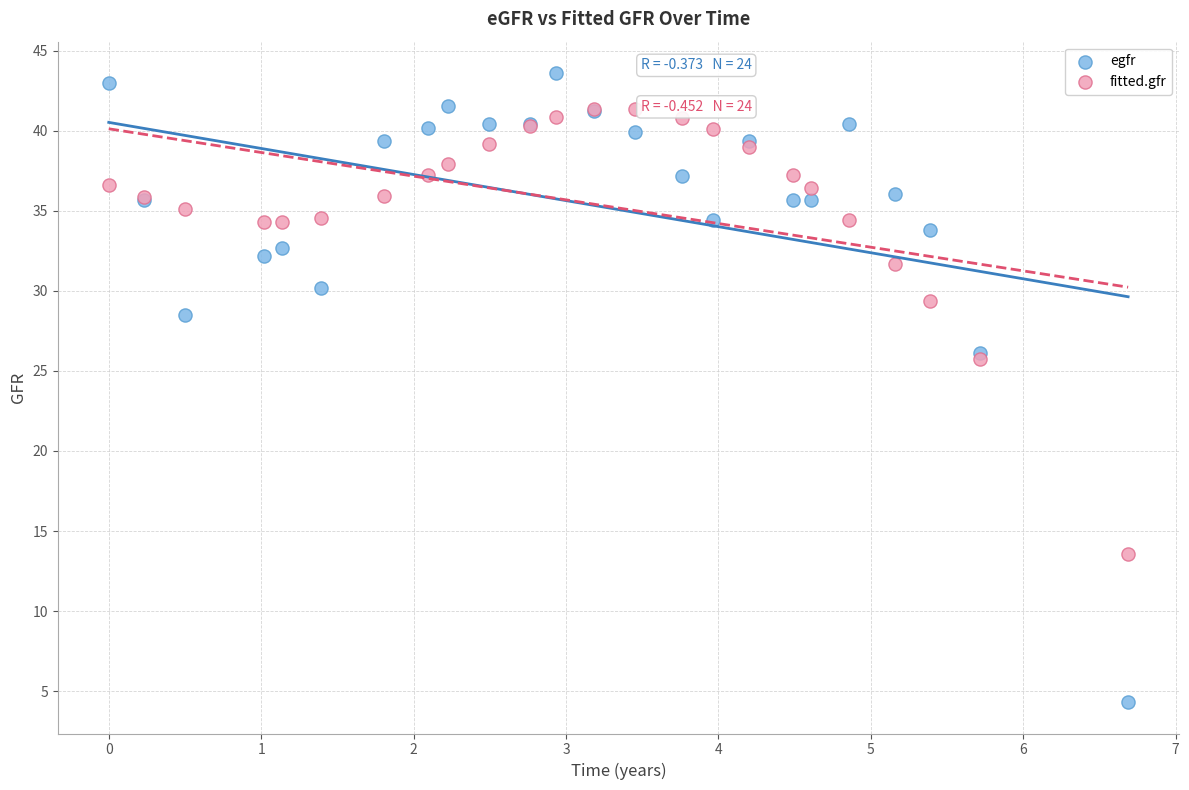

Which series has the widest spread of Y values?

egfr